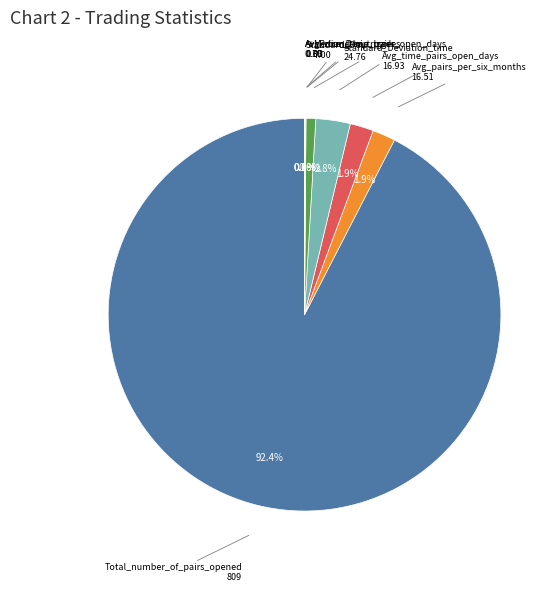

What is the largest slice in the pie chart?

Total_number_of_pairs_opened